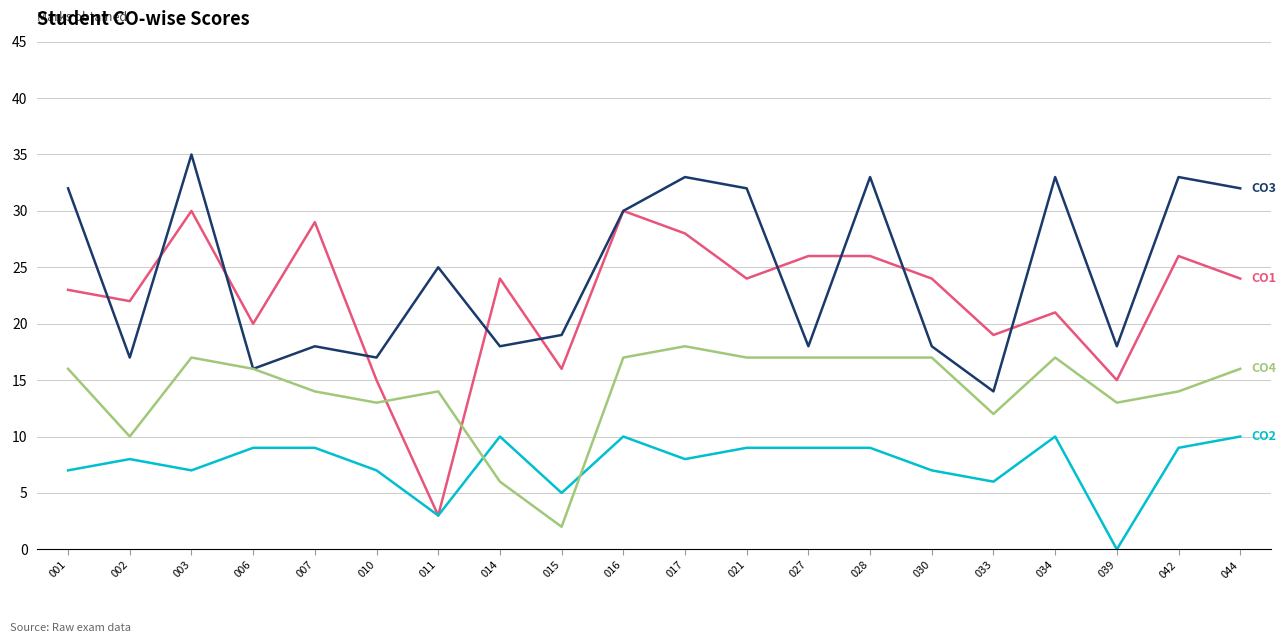

What is the spread (max minus min) of values at 014?

18